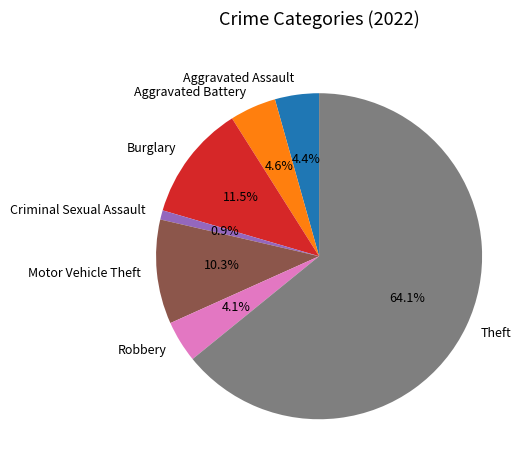

Is Criminal Sexual Assault the majority of the pie?

No